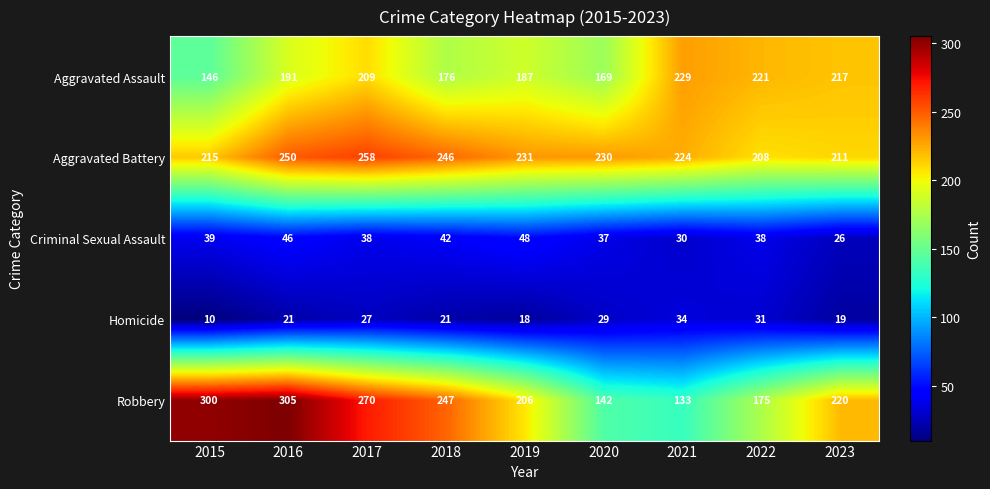

What is the sum of all Robbery values?

1998